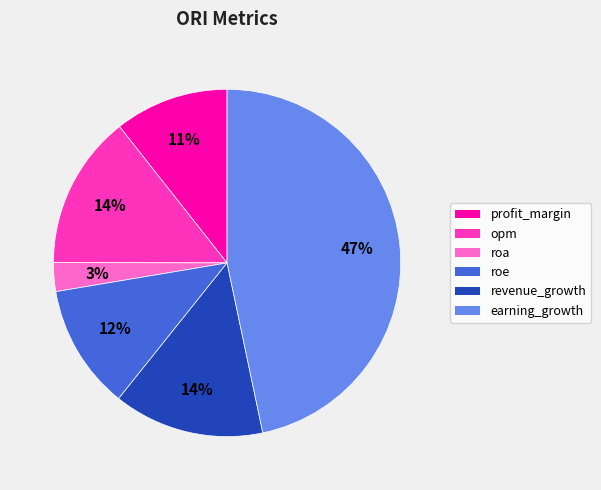

How many segments does this pie chart have?

6